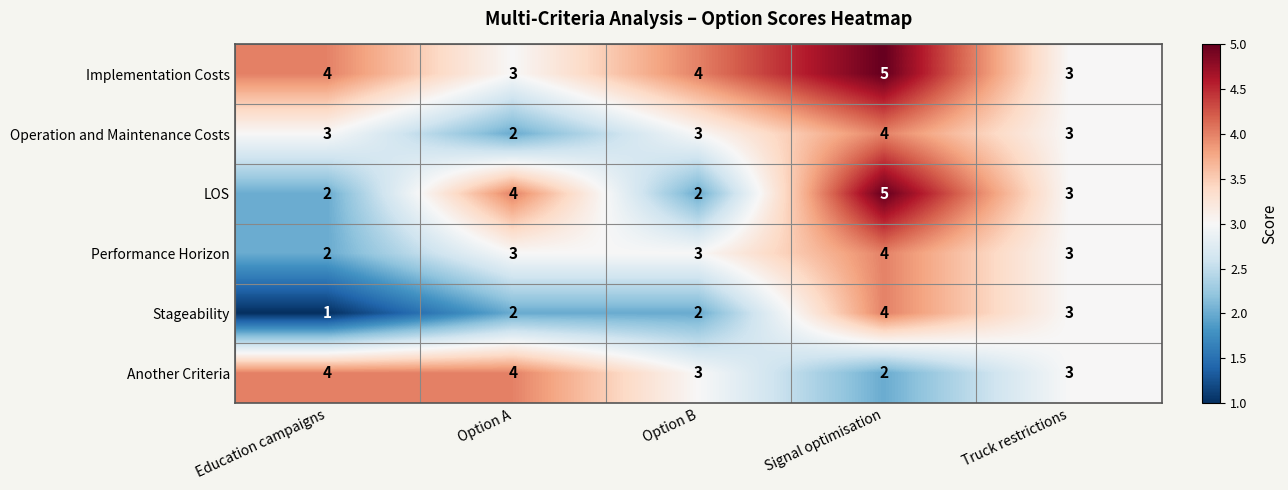

Count the number of data series in this chart.

6